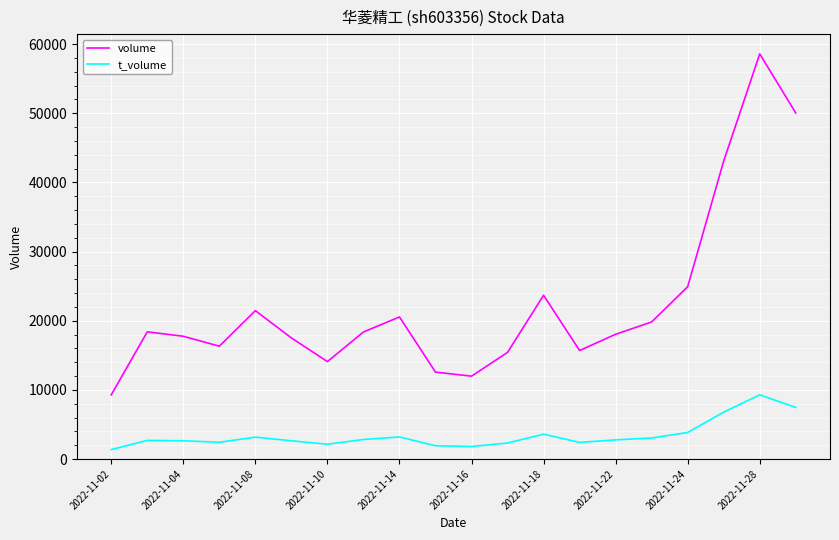

In volume, how many points are higher than both neighbors (excluding endpoints)?

5